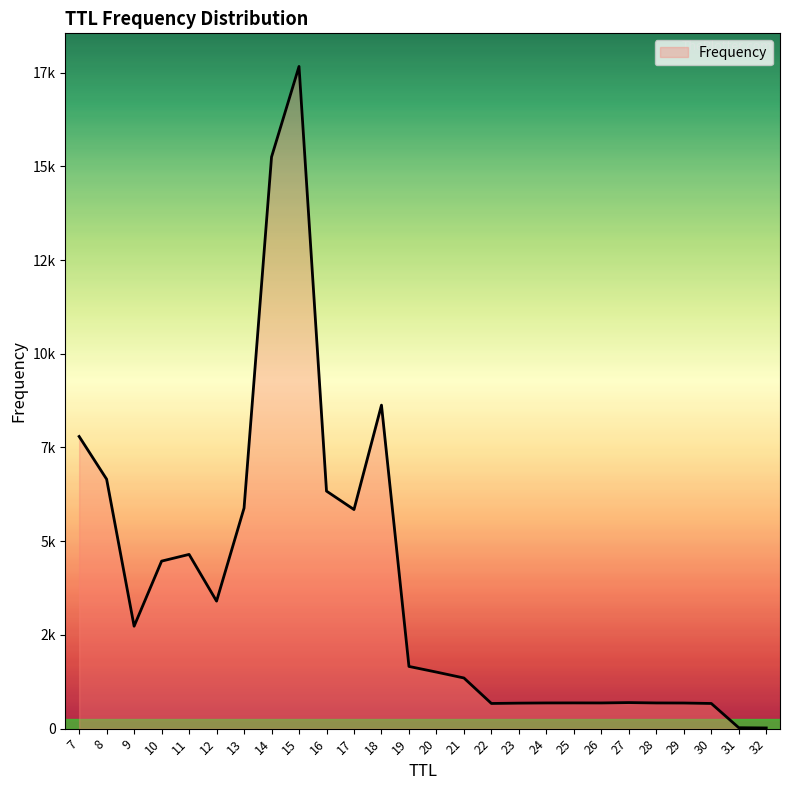

How many points are higher than both their immediate neighbors (excluding endpoints)?

6